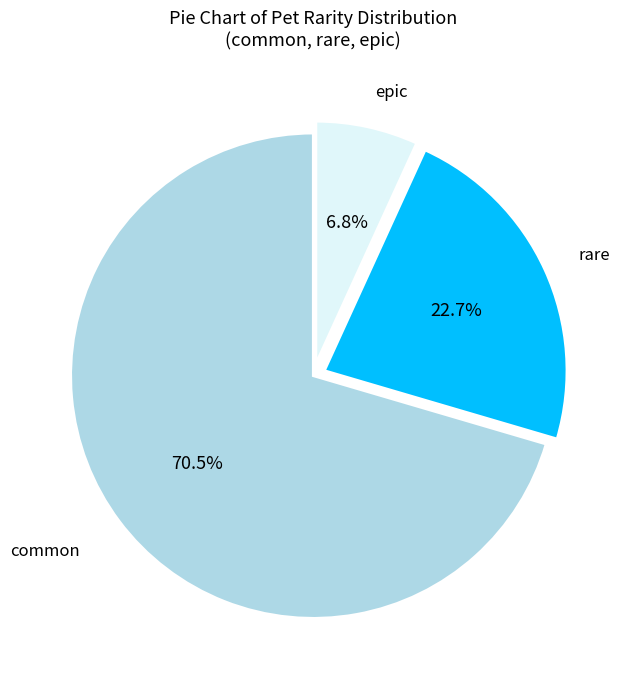

What is the smallest slice in the pie chart?

epic